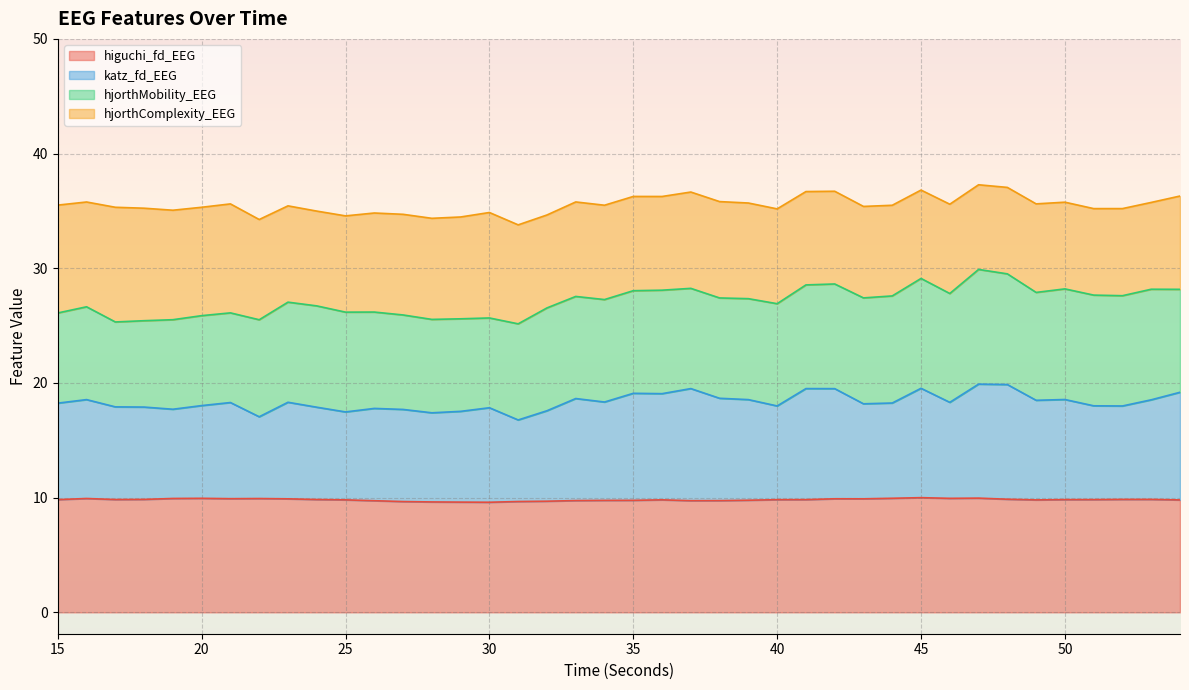

Which label corresponds to the smallest value in the chart?

30